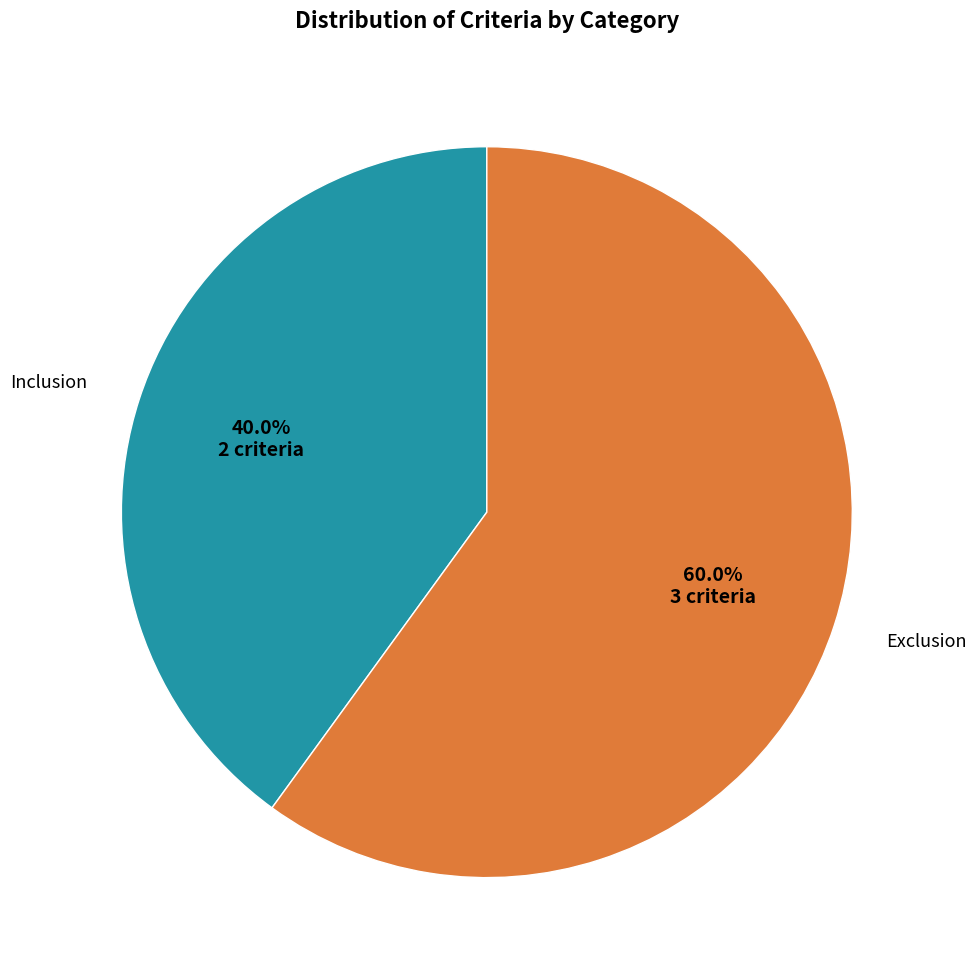

Is there a majority slice in this chart?

Yes